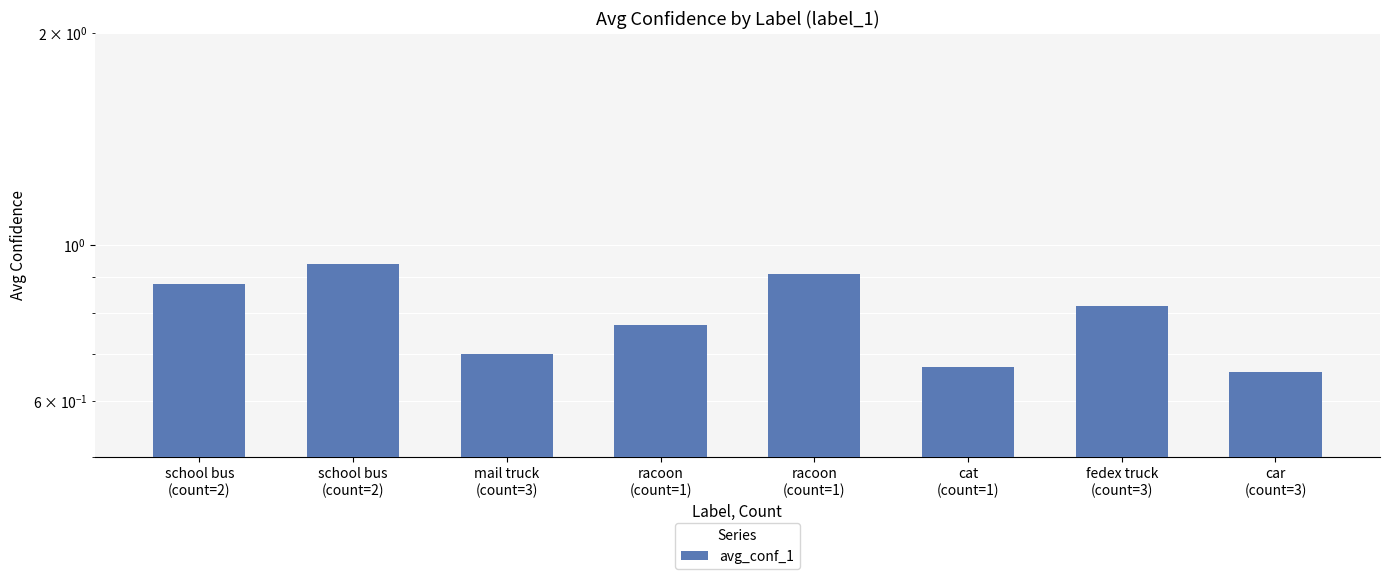

What is the value of the 2nd bar from the left?

0.9